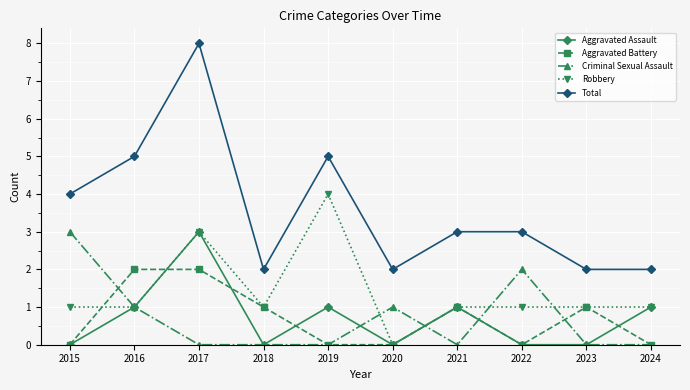

What is the spread (max minus min) of values at 2019?

5